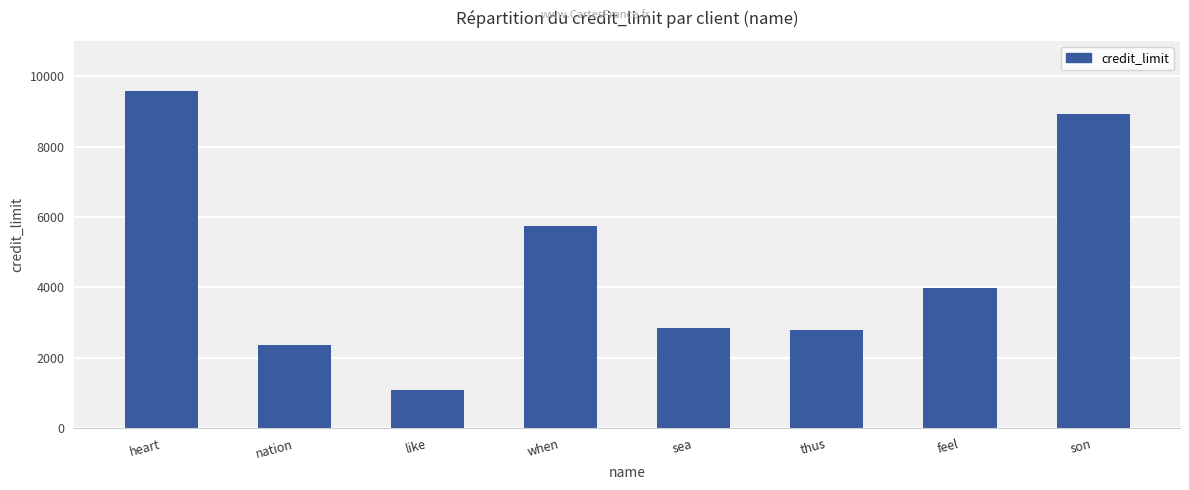

What is the label of the 7th bar from the left?

feel